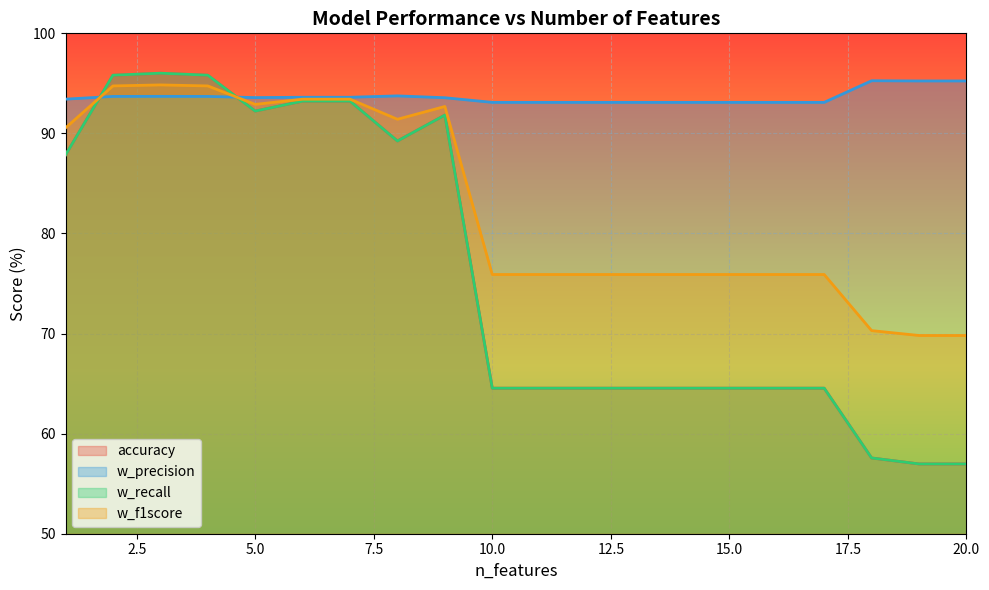

How many interior local peaks does the accuracy series have?

2